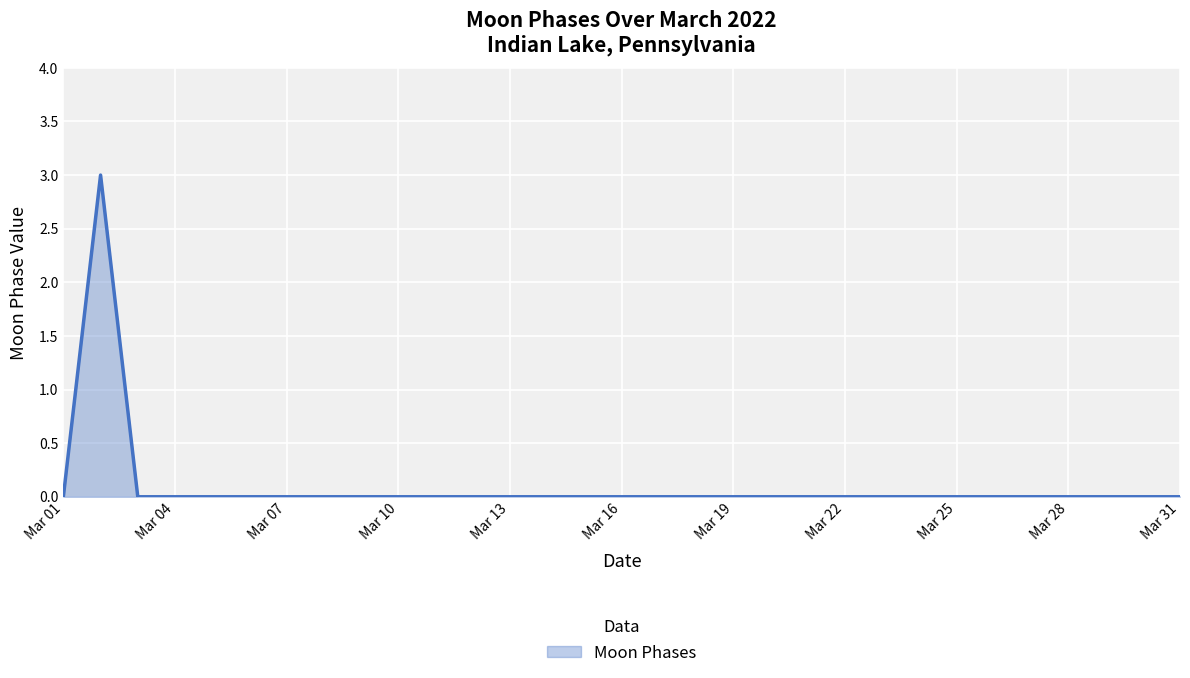

What is the maximum value shown in the chart?

3